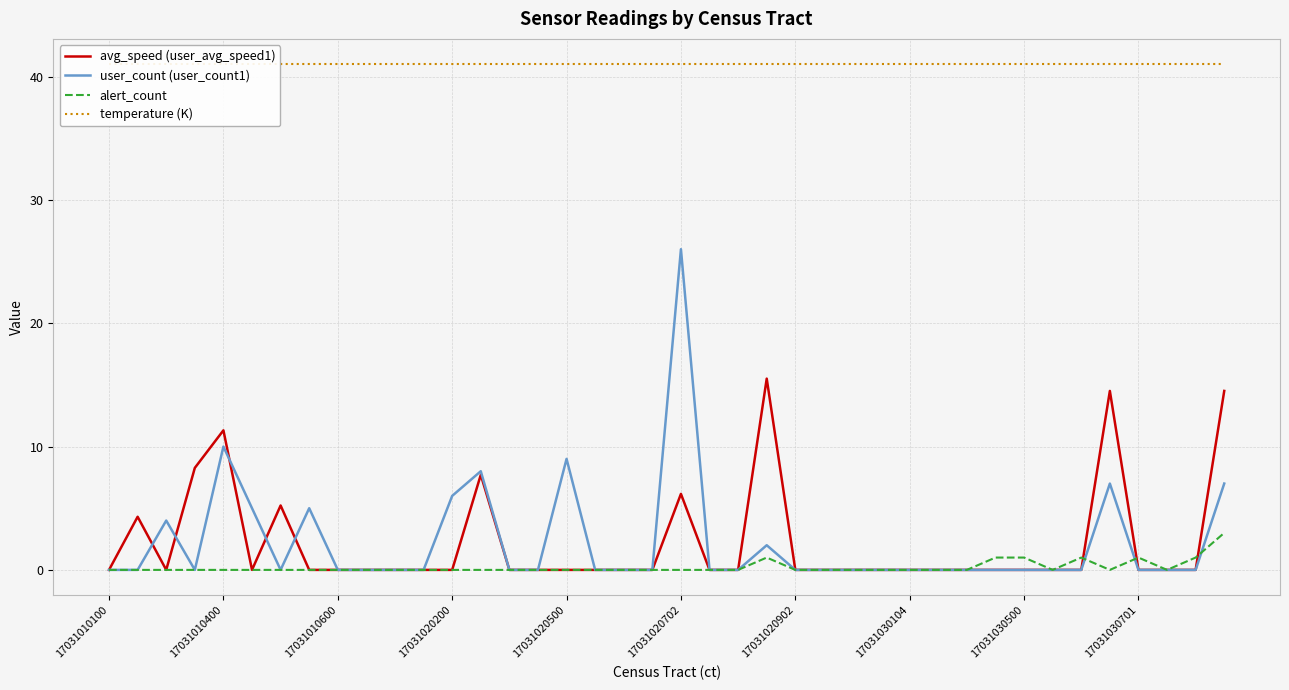

What is the highest value of the alert_count series?

3.0